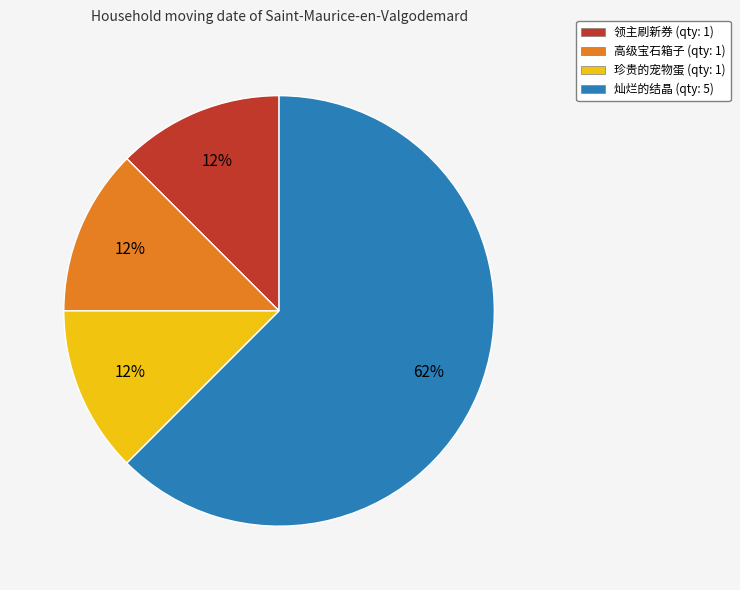

Does 灿烂的结晶 account for over 50% of the chart?

Yes